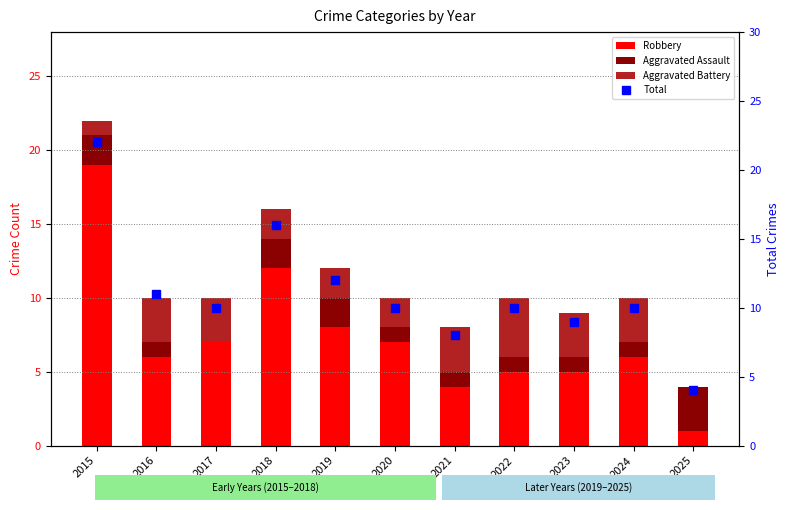

Is the value of Aggravated Assault at 2016 greater than the value of Total at 2021?

No